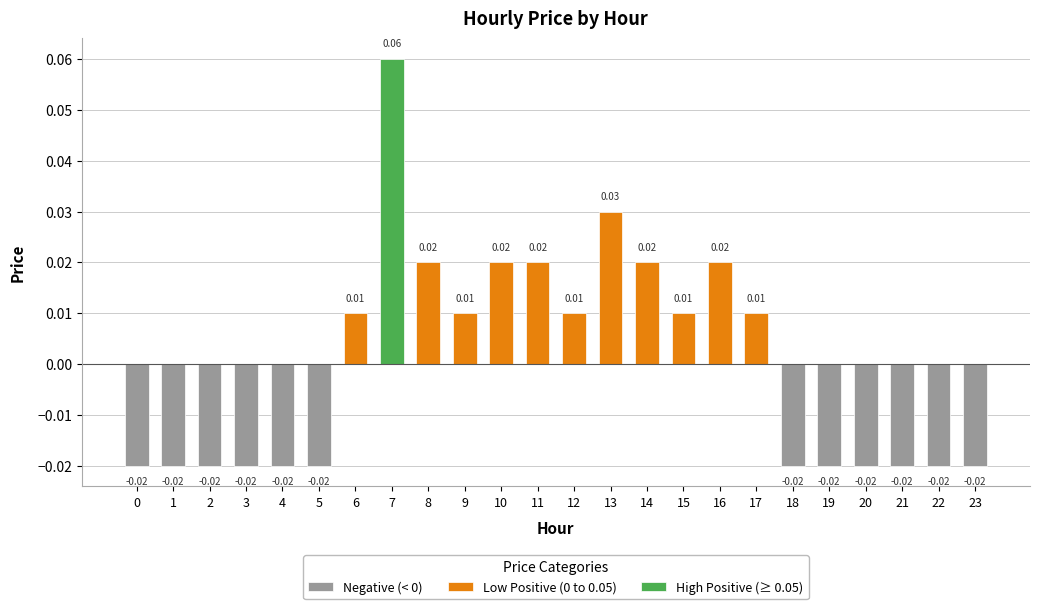

How many values exceed 0?

12